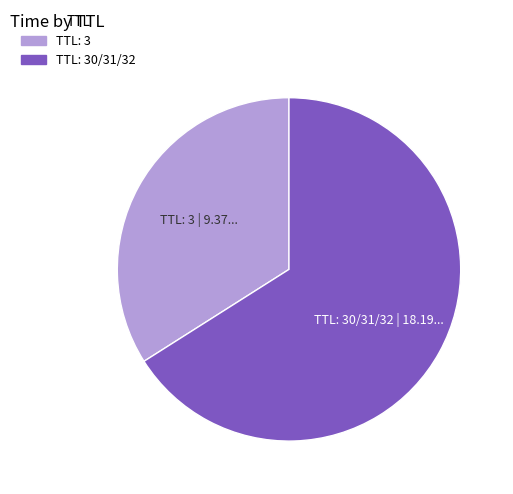

Is there any slice that represents more than half of the pie?

Yes